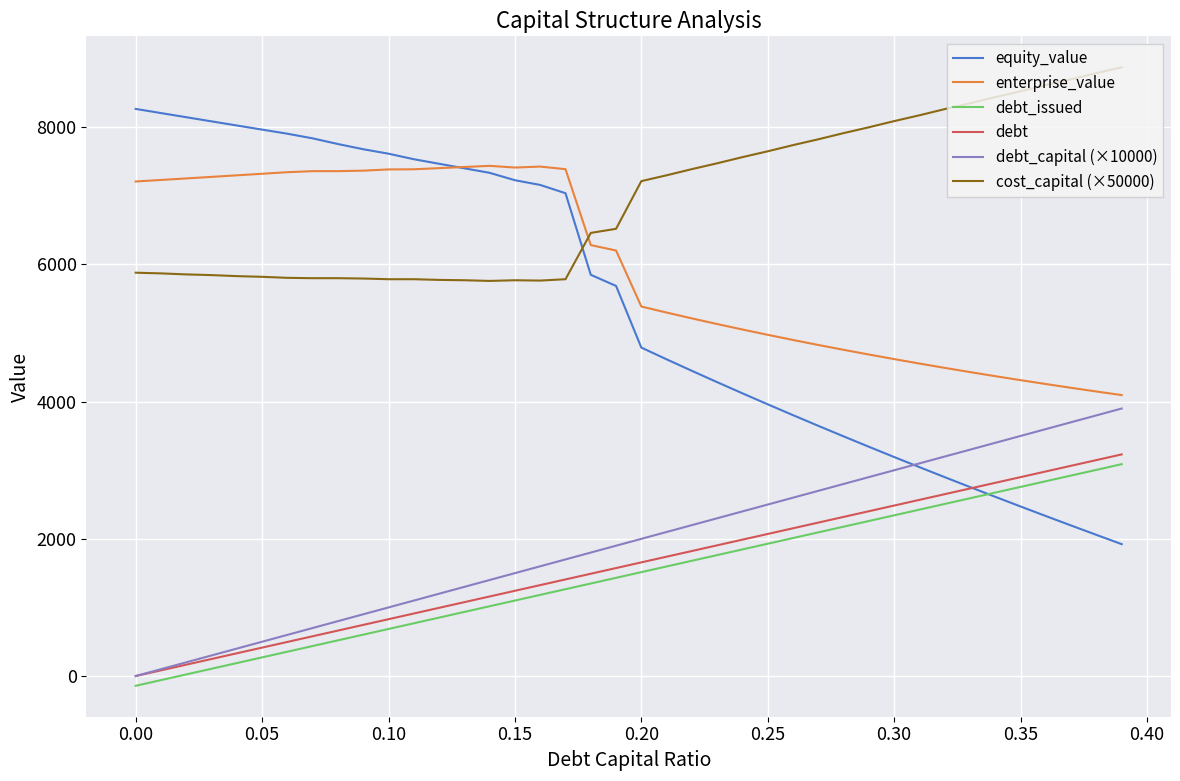

What is the greatest value displayed?

8875.0